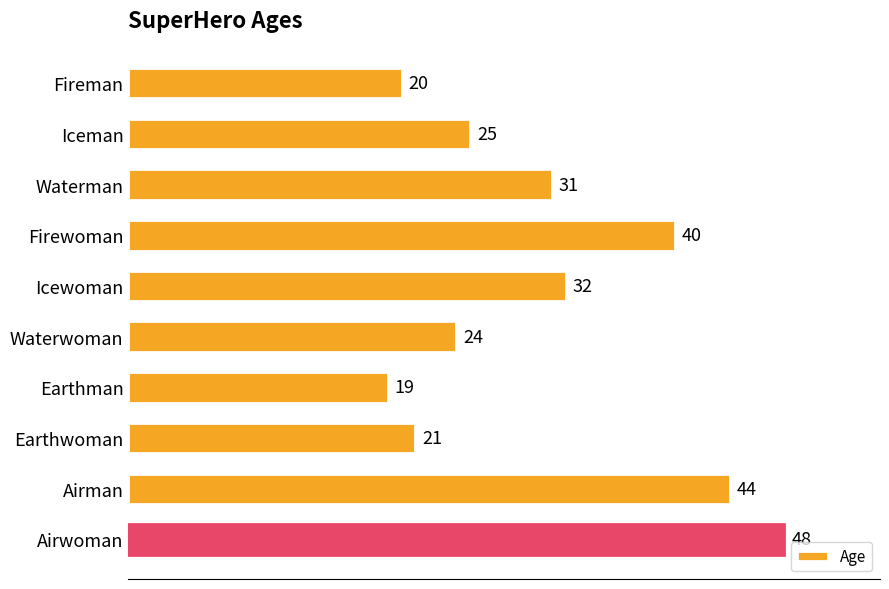

Reading bottom to top, transcribe all the data shown in this chart.

Airwoman=48	Airman=44	Earthwoman=21	Earthman=19	Waterwoman=24	Icewoman=32	Firewoman=40	Waterman=31	Iceman=25	Fireman=20